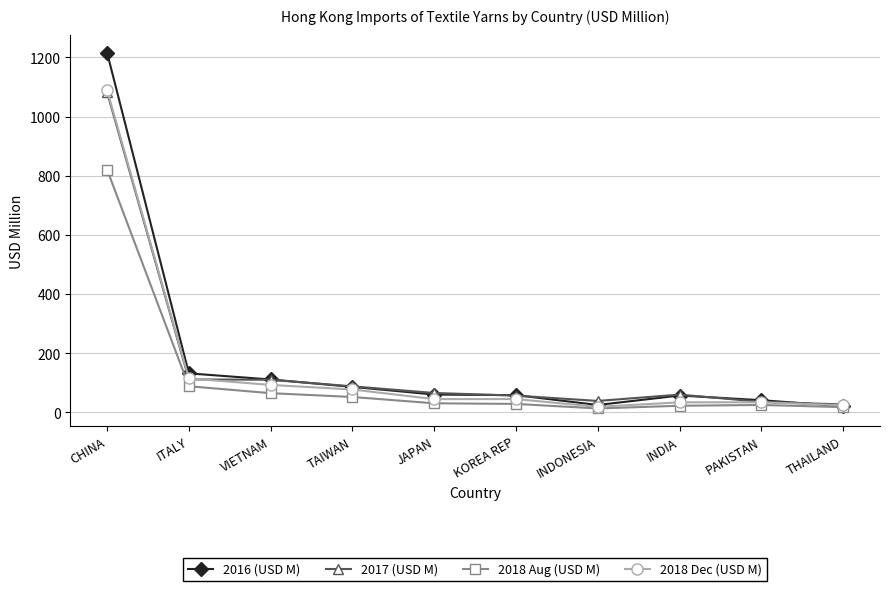

Read the 2017 (USD M) value at JAPAN.

65.8